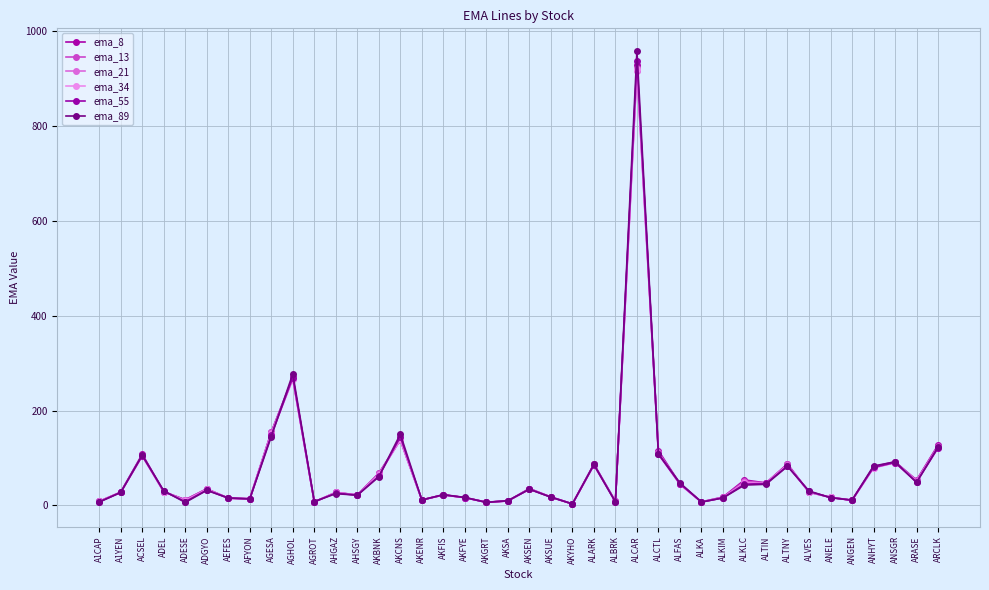

Rank the series at AFYON from lowest to highest value.

ema_34, ema_55, ema_21, ema_89, ema_13, ema_8